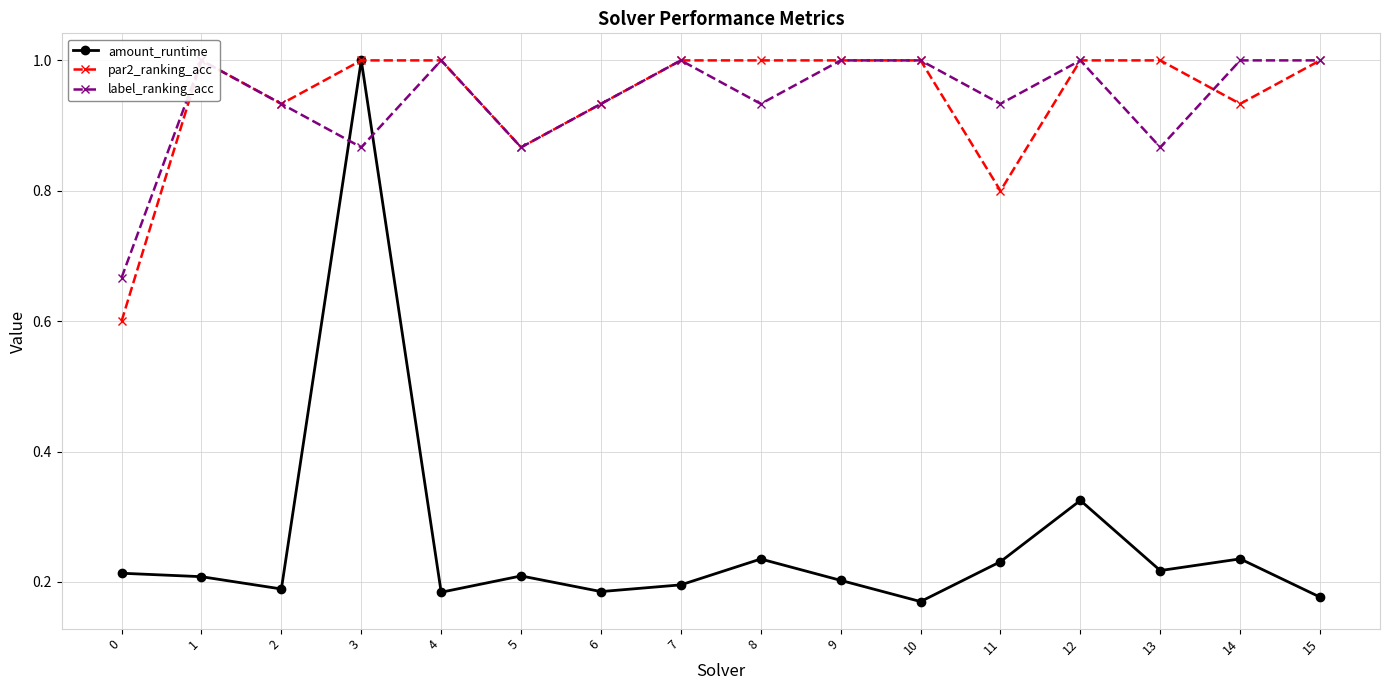

At how many categories does at least one series exceed 0?

16